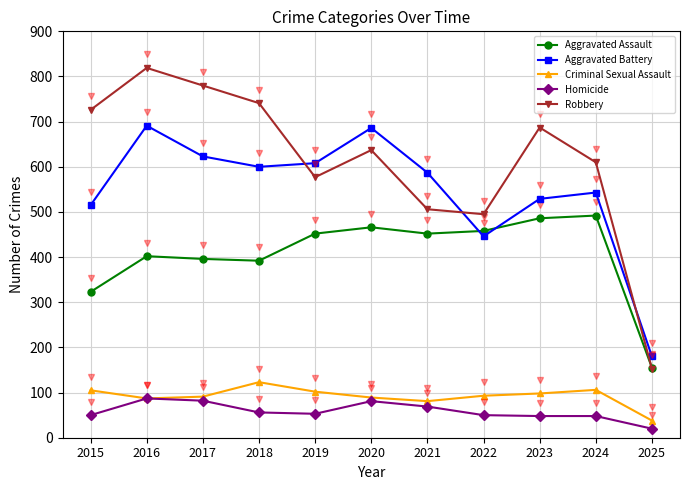

What is the total value across all series at 2024?

1799